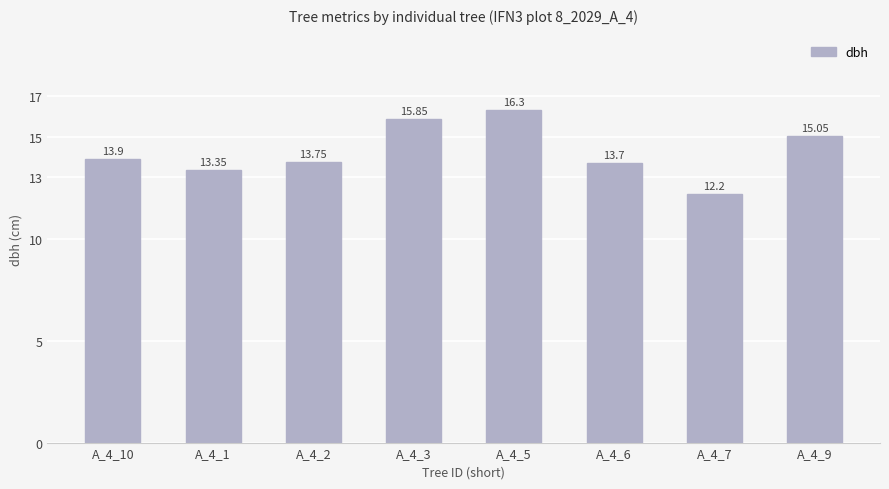

What is the ratio of the value at A_4_9 to the value at A_4_2?

1.1